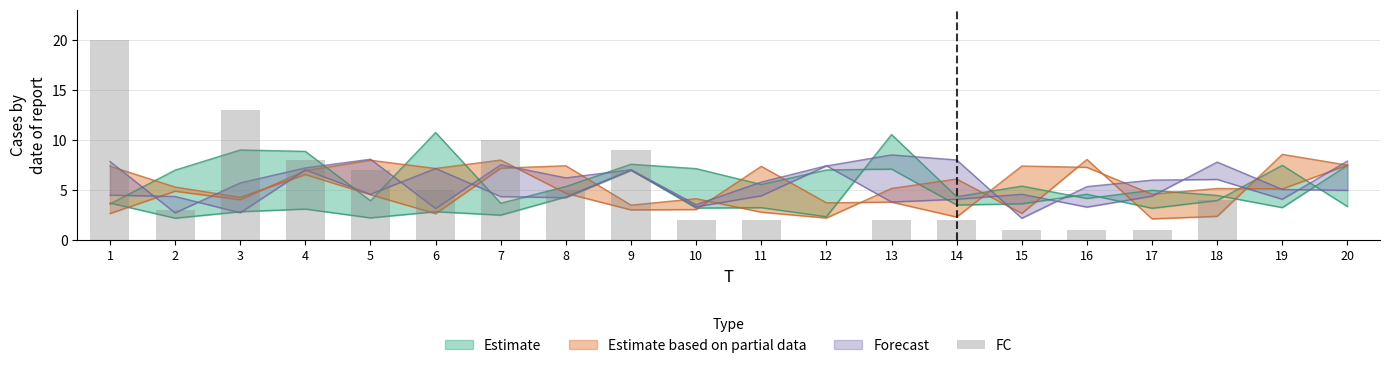

What is the greatest value displayed?

20